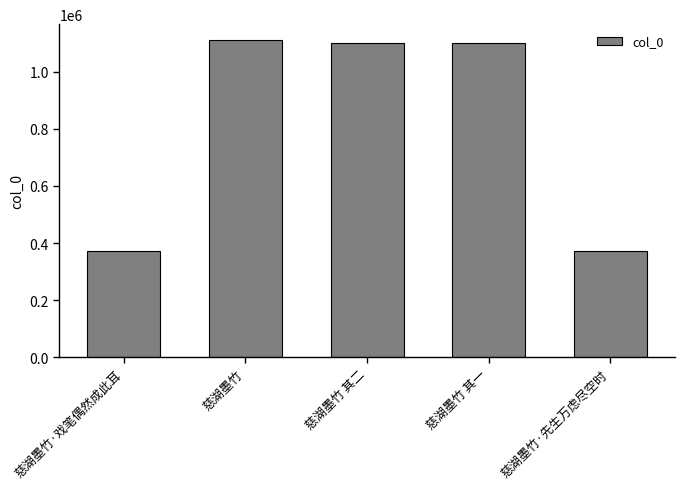

Does the chart contain any negative values?

No